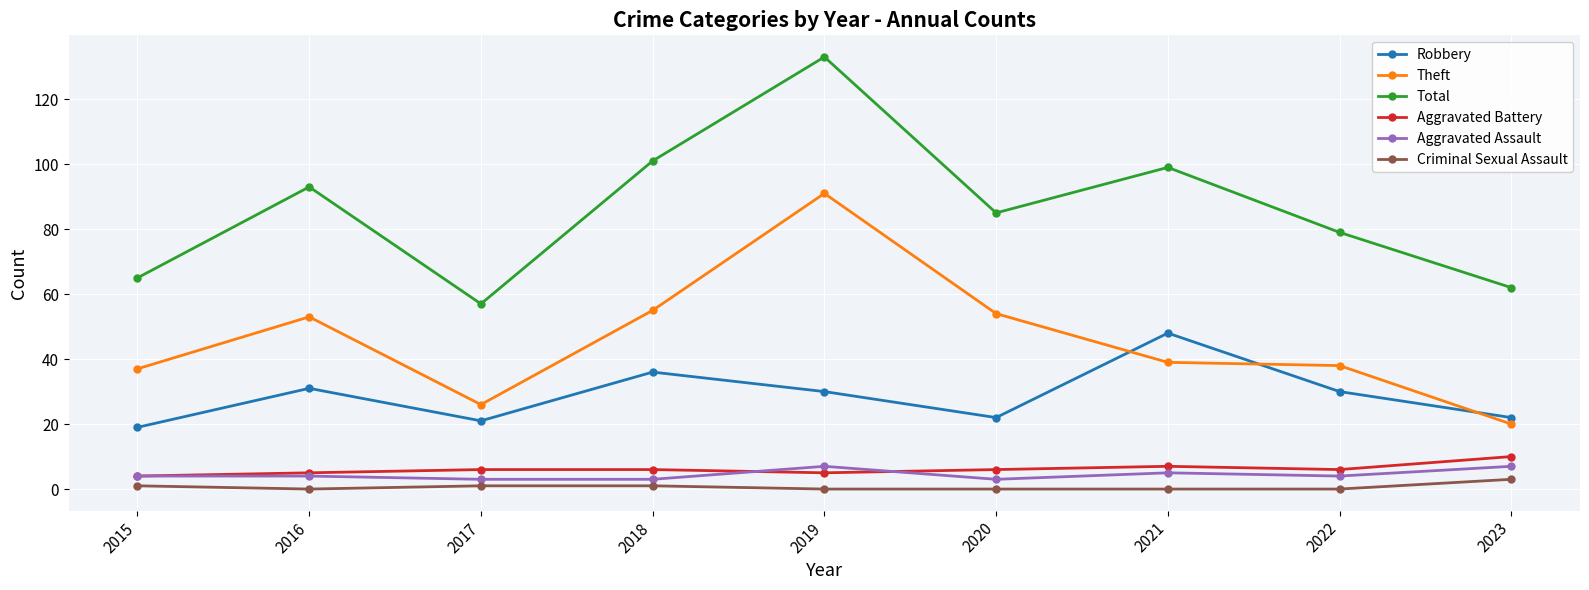

Count the number of categories in the chart.

9